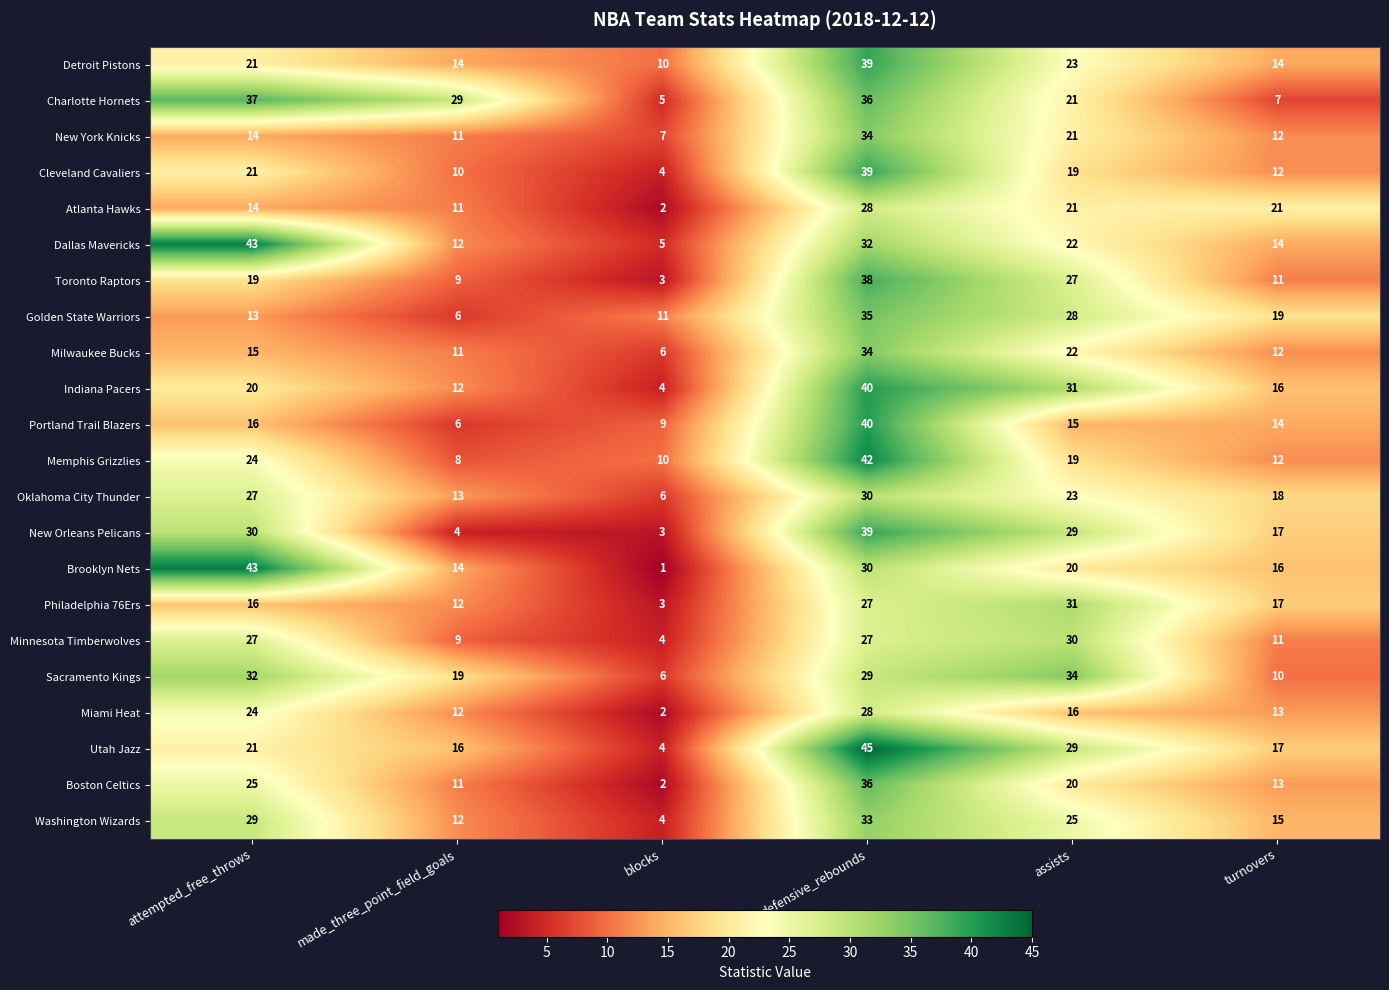

What is the highest value of the Indiana Pacers series?

40